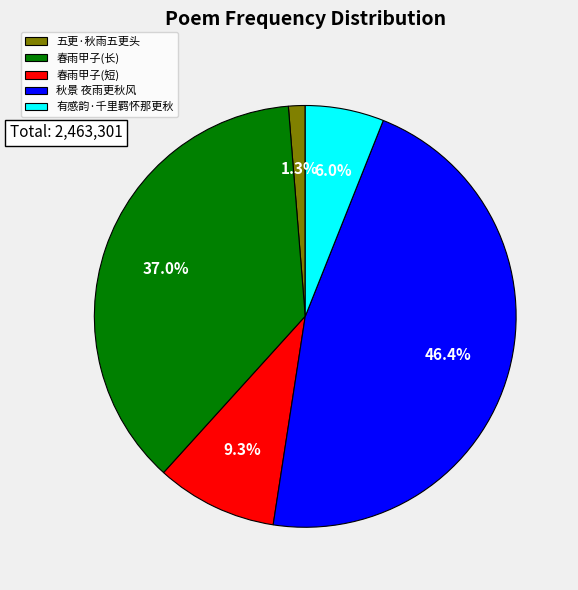

Which category has the smallest portion of the pie?

五更·秋雨五更头